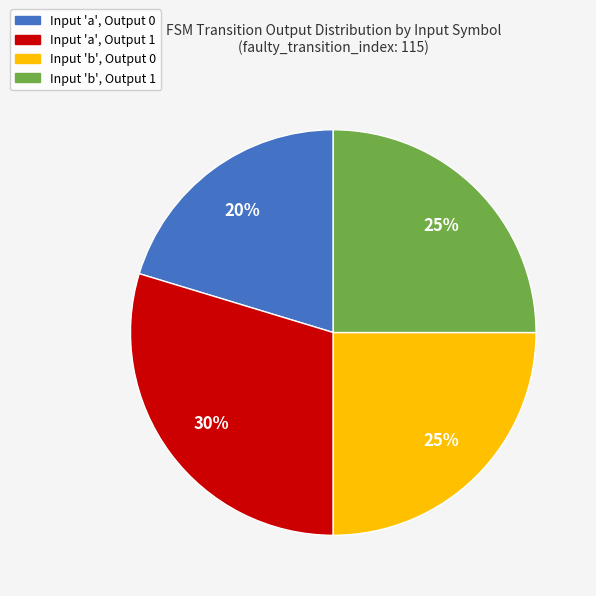

Count the number of slices in the pie.

4